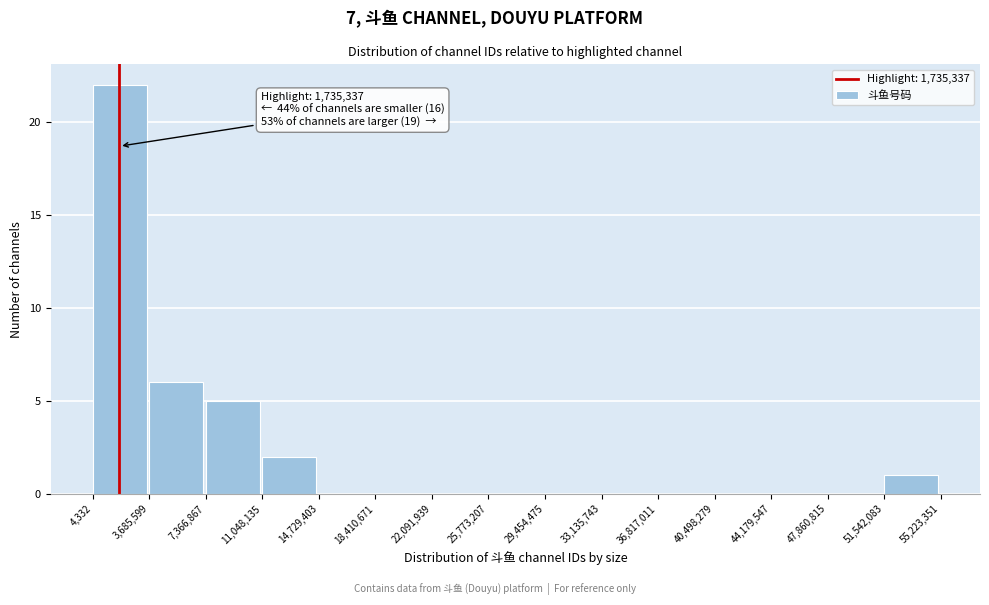

Which range on the x-axis has the tallest bar?

4,332 to 3,685,599